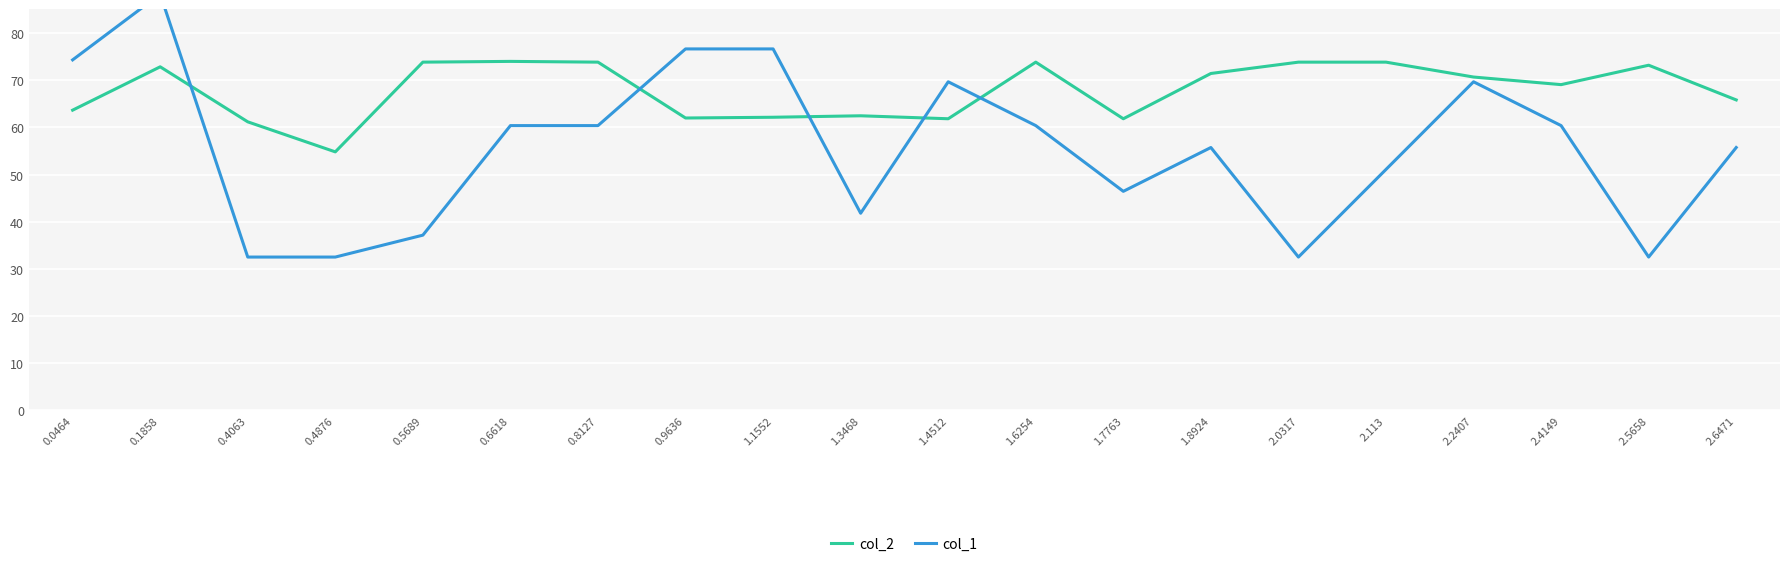

List the series in order of their peak value, lowest first.

col_2, col_1